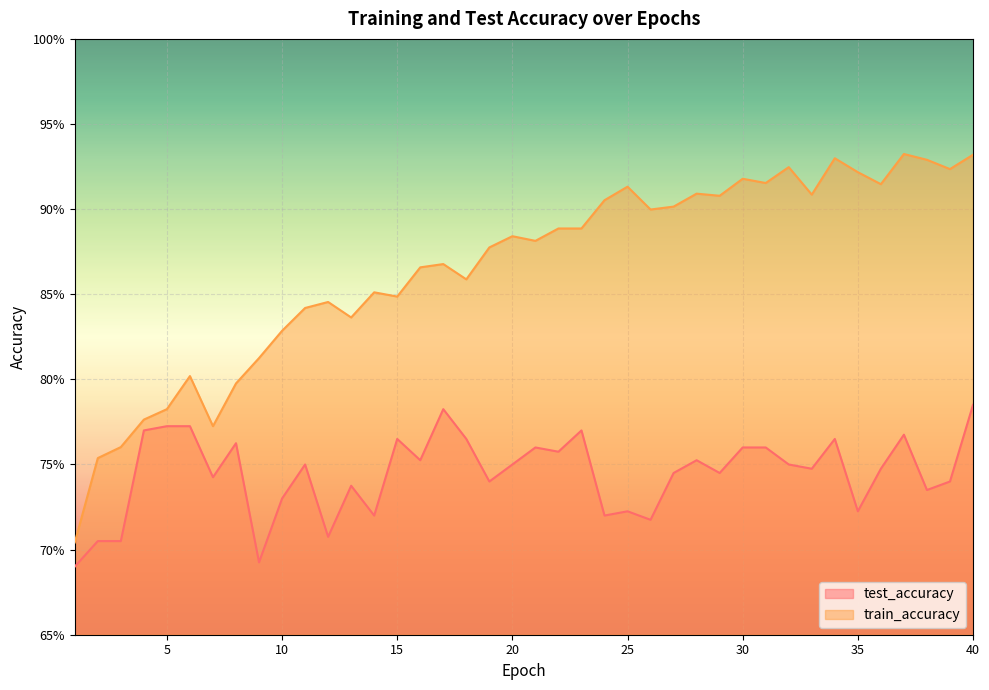

Does the chart display data point markers on the line(s)?

No